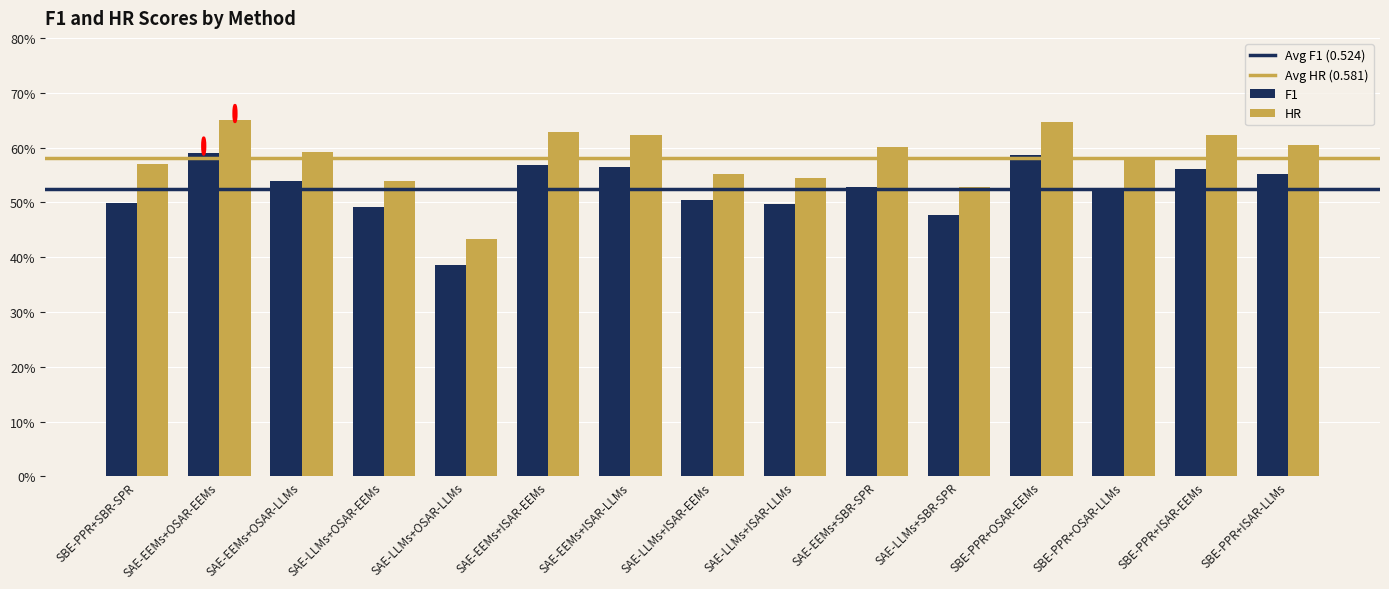

Is it true that HR equals 0.6 at SAE-EEMs+ISAR-EEMs?

True